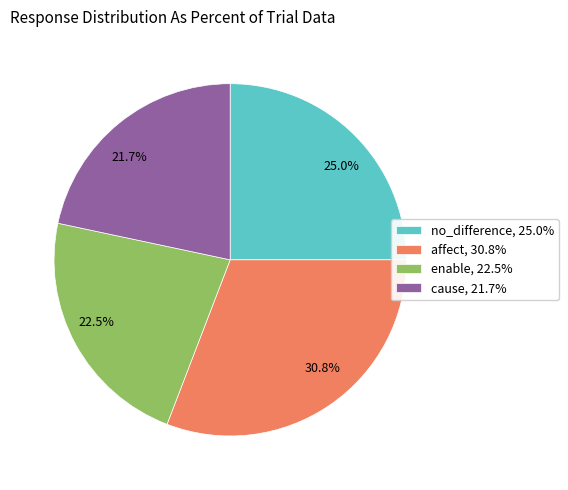

To the nearest percent, what percentage of the pie is no_difference?

25%